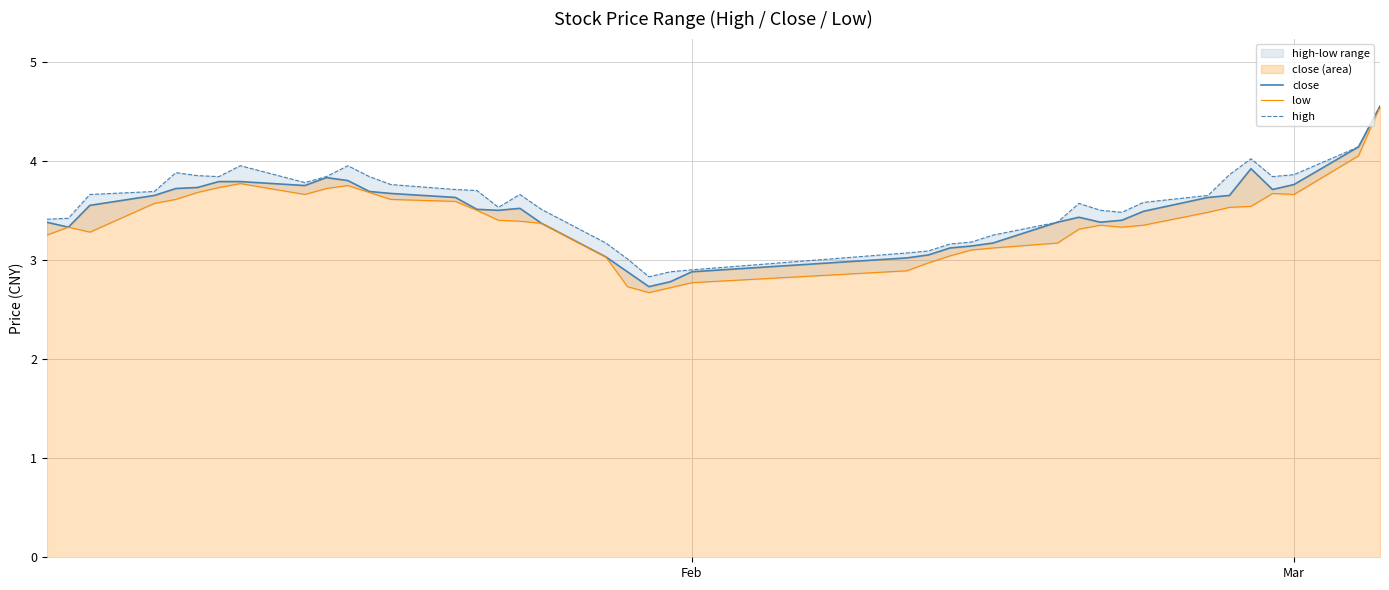

What is the maximum value shown in the chart?

4.5